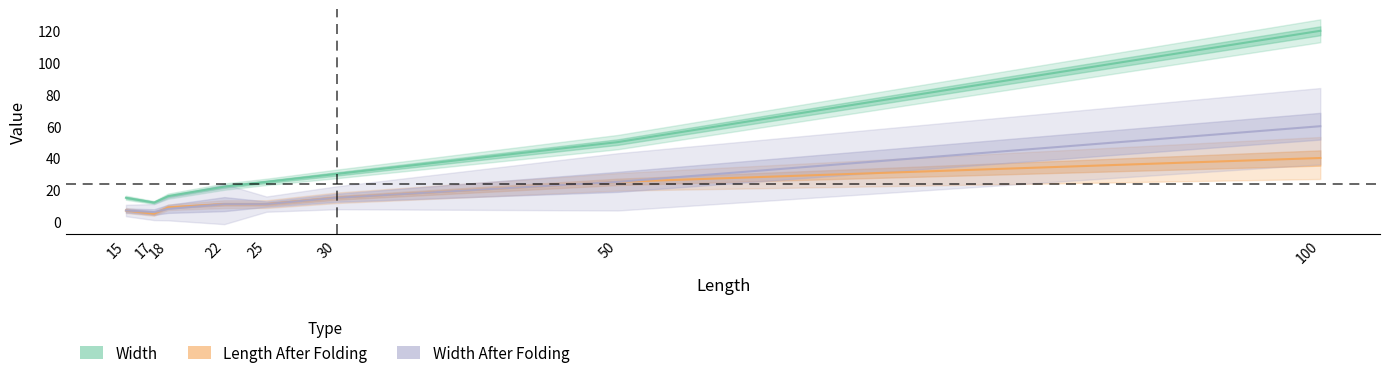

How many interior local valleys does the Width After Folding series have?

1